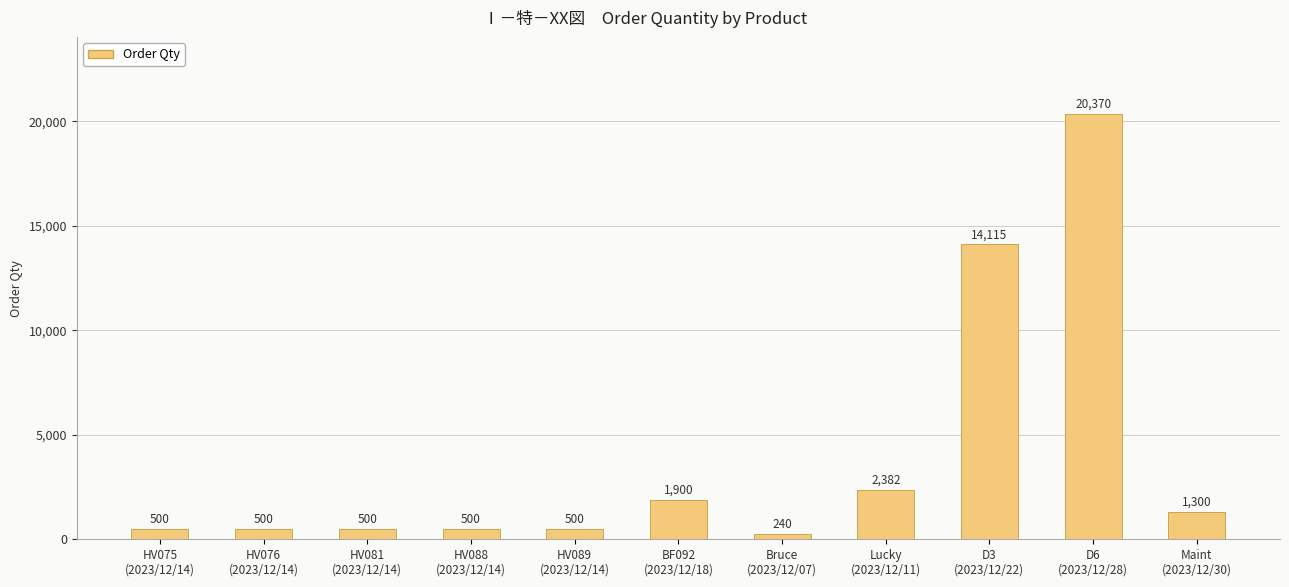

What is the sum of the values at Bruce
(2023/12/07) and D6
(2023/12/28)?

20610